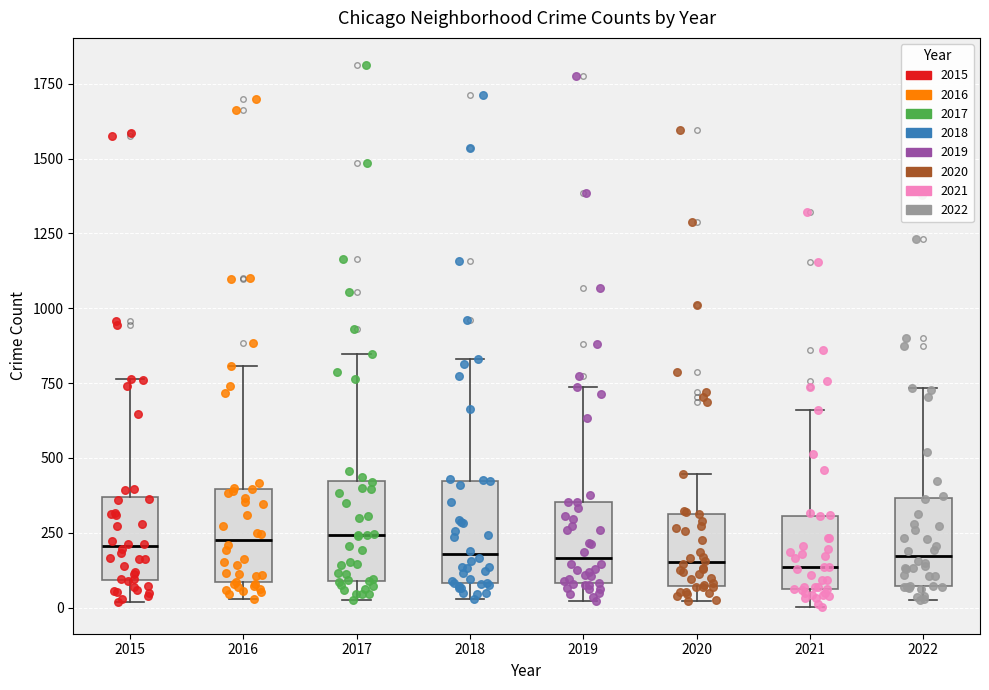

Reading left to right, read every box against the y-axis: the position of its median line, the range the box covers, and the ends of its whiskers. The values are not printed on the chart, so give them approximately, as read against the axis.

2015: median 200, box 100 to 350, whiskers 0 to 750
2016: median 250, box 100 to 400, whiskers 50 to 800
2017: median 250, box 100 to 400, whiskers 50 to 850
2018: median 200, box 100 to 400, whiskers 50 to 850
2019: median 150, box 100 to 350, whiskers 0 to 750
2020: median 150, box 50 to 300, whiskers 0 to 450
2021: median 150, box 50 to 300, whiskers 0 to 650
2022: median 150, box 50 to 350, whiskers 50 (just below the box's lower edge) to 750